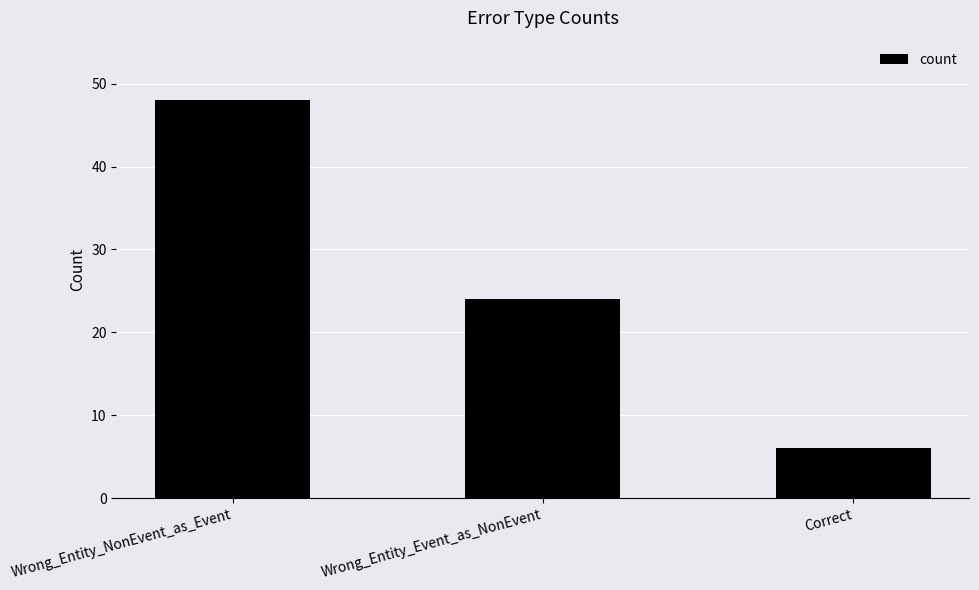

What is the approximate value at Wrong_Entity_NonEvent_as_Event?

48